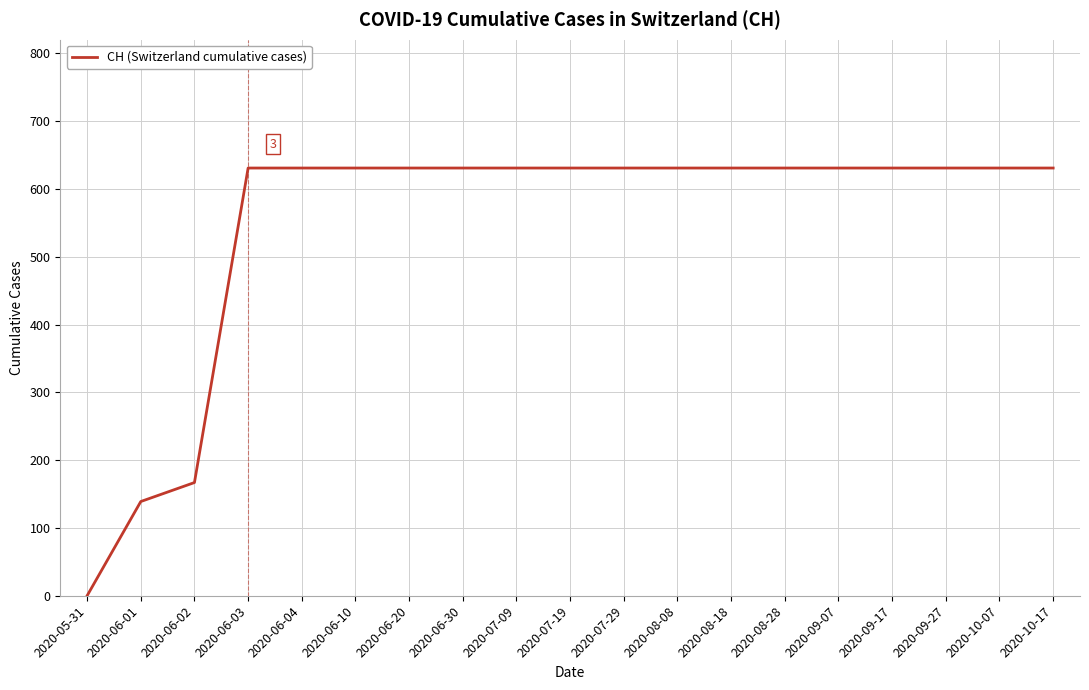

Approximately how many times larger is the value at 2020-06-02 compared to 2020-10-07?

0.3